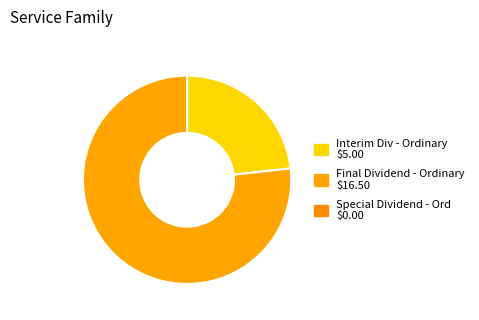

To the nearest percent, what percentage of the pie is Interim Div - Ordinary?

23%